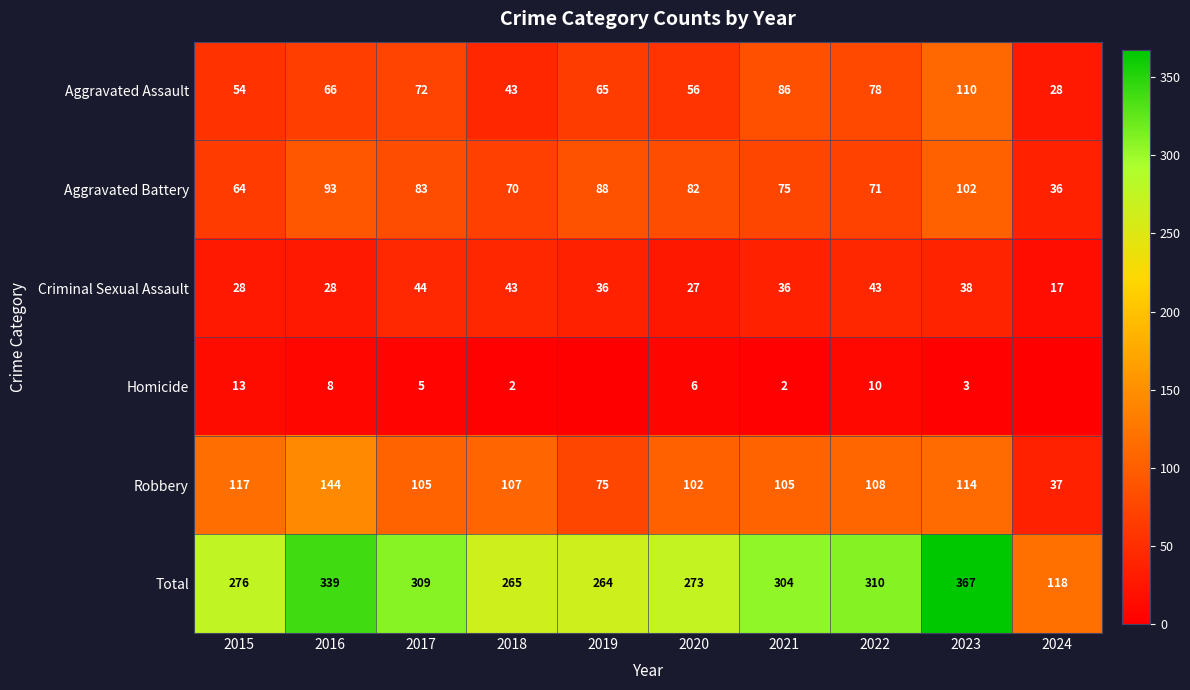

Which category has the highest value across all series?

2023